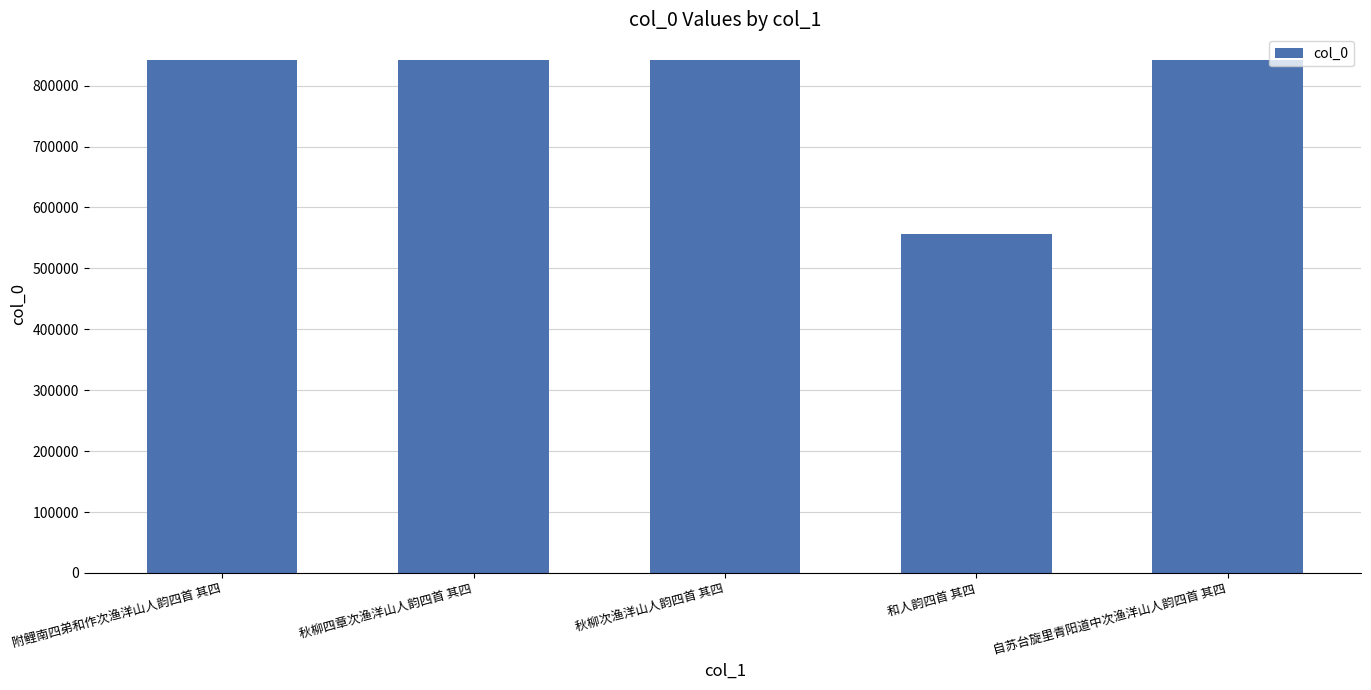

What is the sum of the values at 附鲤南四弟和作次渔洋山人韵四首 其四 and 自苏台旋里青阳道中次渔洋山人韵四首 其四?

1683381